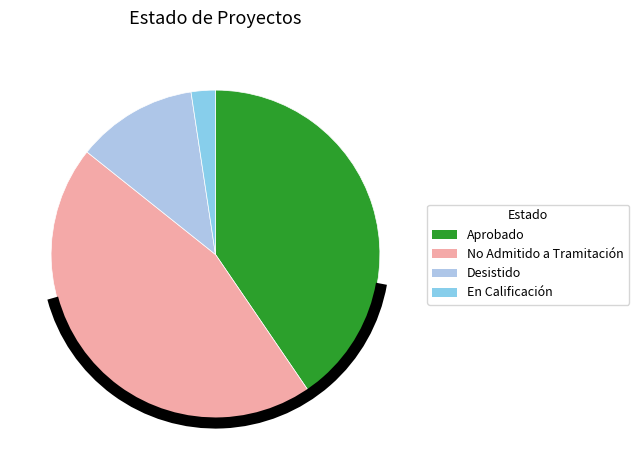

Do Aprobado and No Admitido a Tramitación together represent more than half of the pie?

Yes